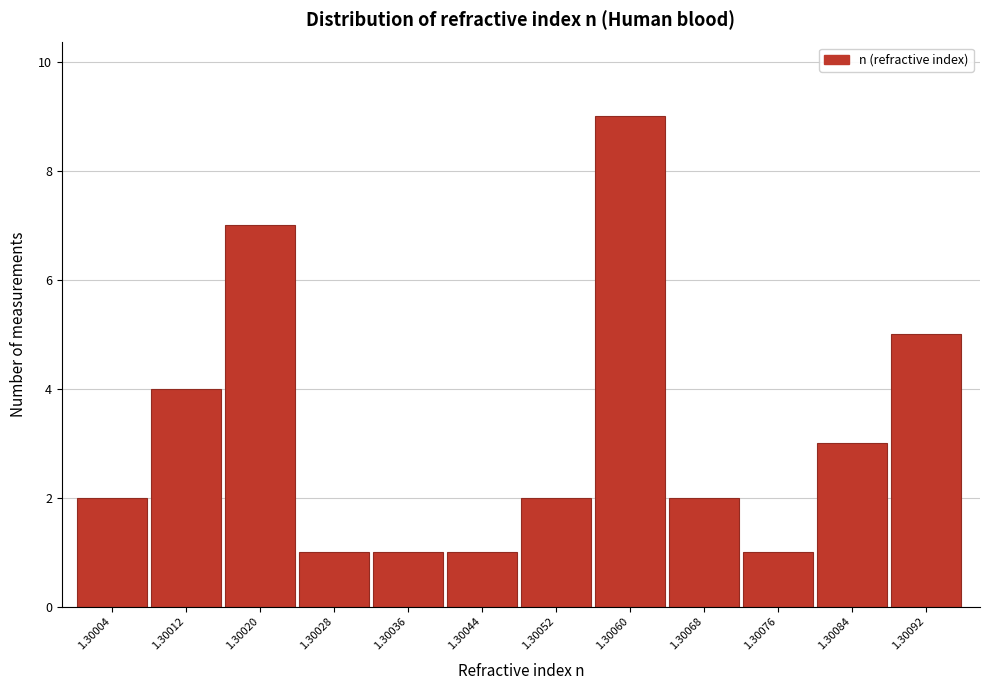

Reading left to right, extract all data points from this chart.

1.30004=2	1.30012=4	1.30020=7	1.30028=1	1.30036=1	1.30044=1	1.30052=2	1.30060=9	1.30068=2	1.30076=1	1.30084=3	1.30092=5